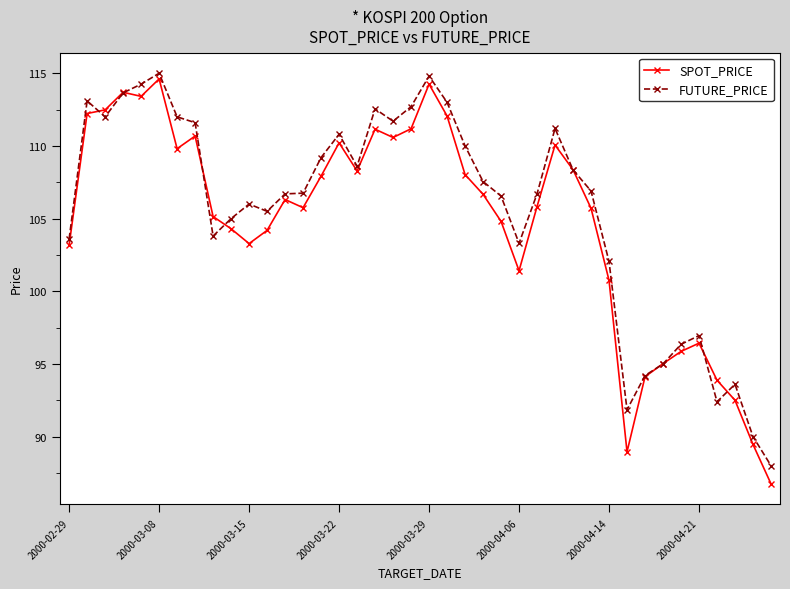

What is the difference between the maximum and minimum values in the FUTURE_PRICE series?

27.0